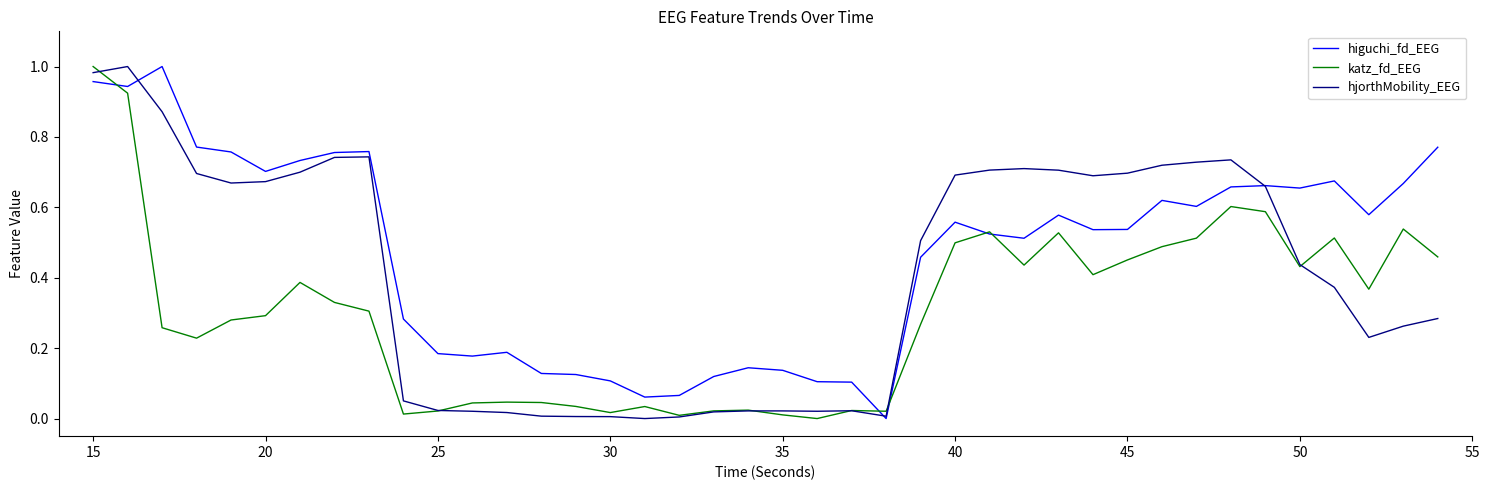

Which series has the largest total across all categories?

higuchi_fd_EEG